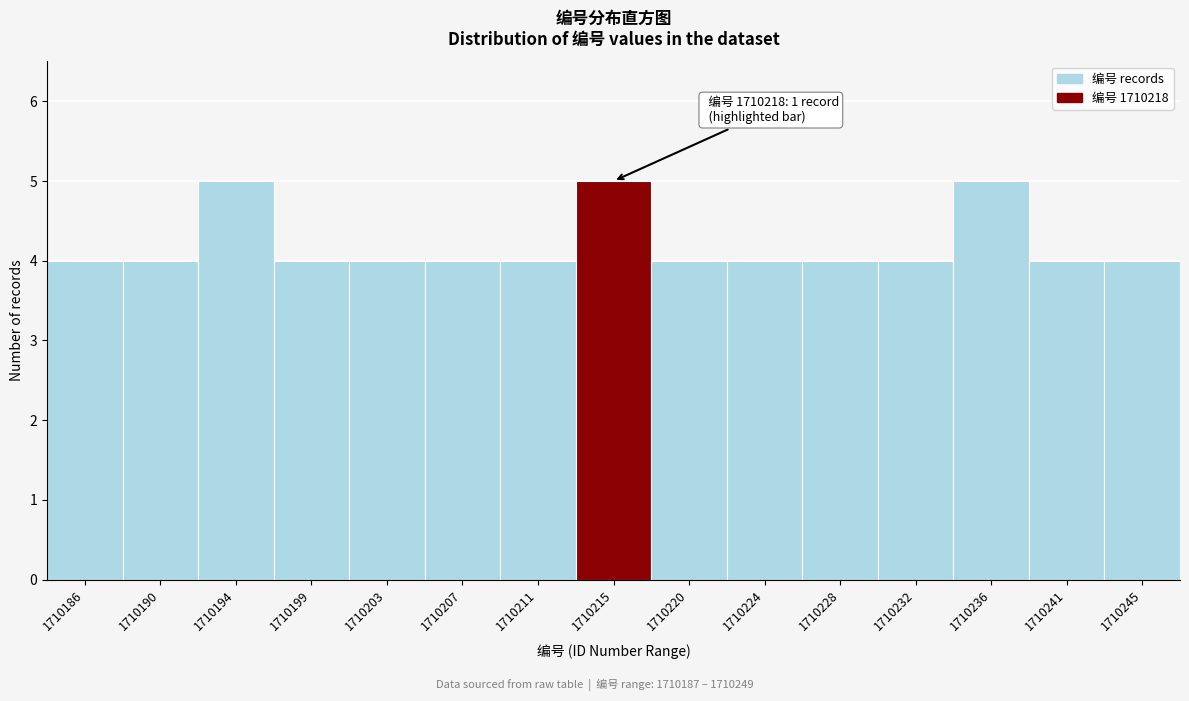

Reading left to right, what are all the values shown in this chart?

4	4	5	4	4	4	4	5	4	4	4	4	5	4	4